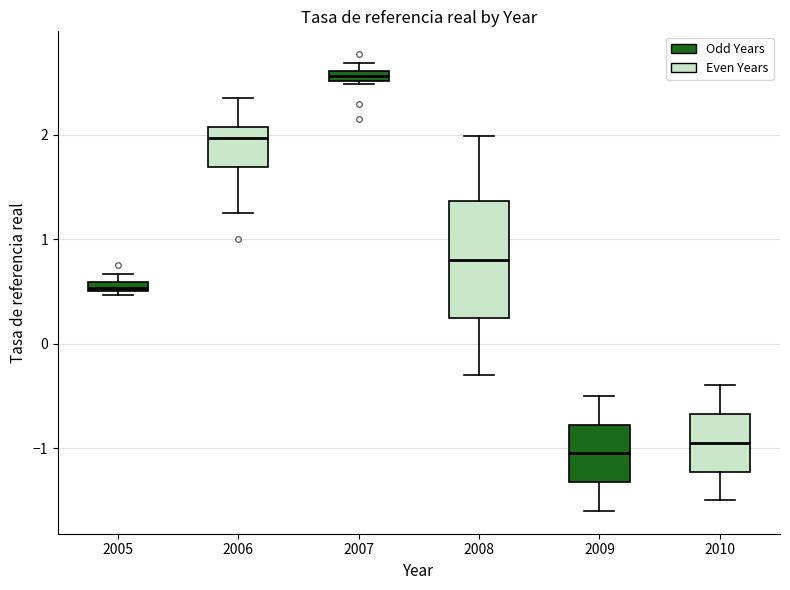

Where does the median line of the box at x = 2009 sit on the y-axis? The values are not printed on the chart, so give them approximately, as read against the axis.

-1.0